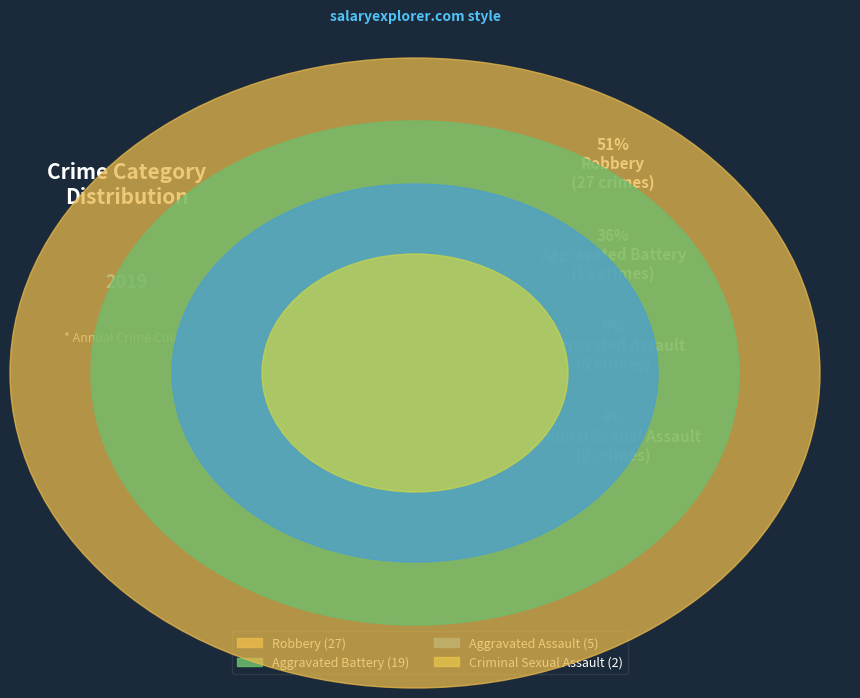

Is it true that Aggravated Battery is 36% of the pie?

True